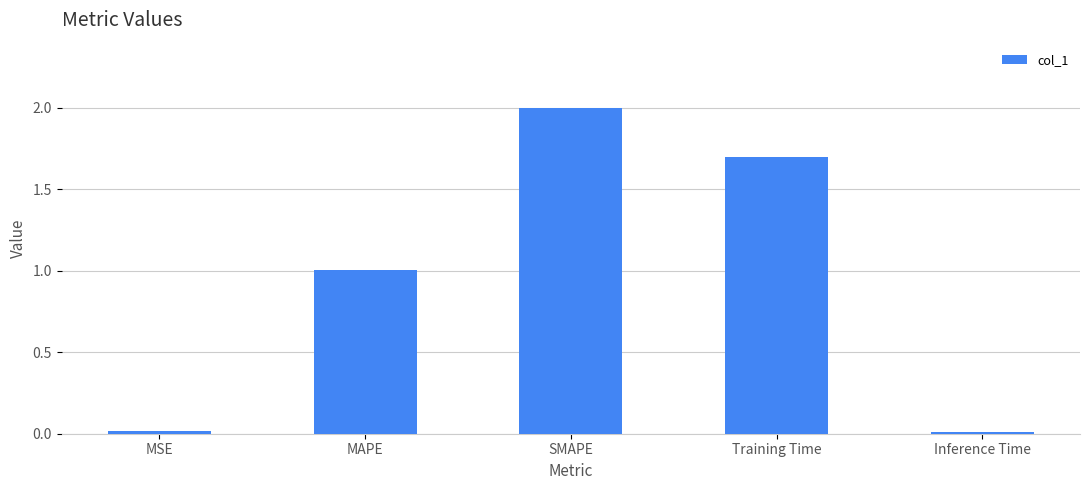

Is it true that the value at Training Time is 0.7?

False